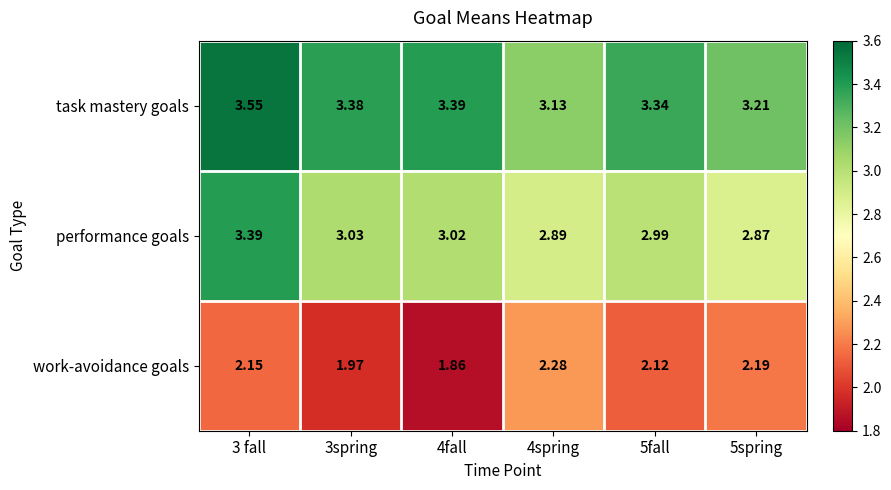

Which series has the largest total across all categories?

task mastery goals